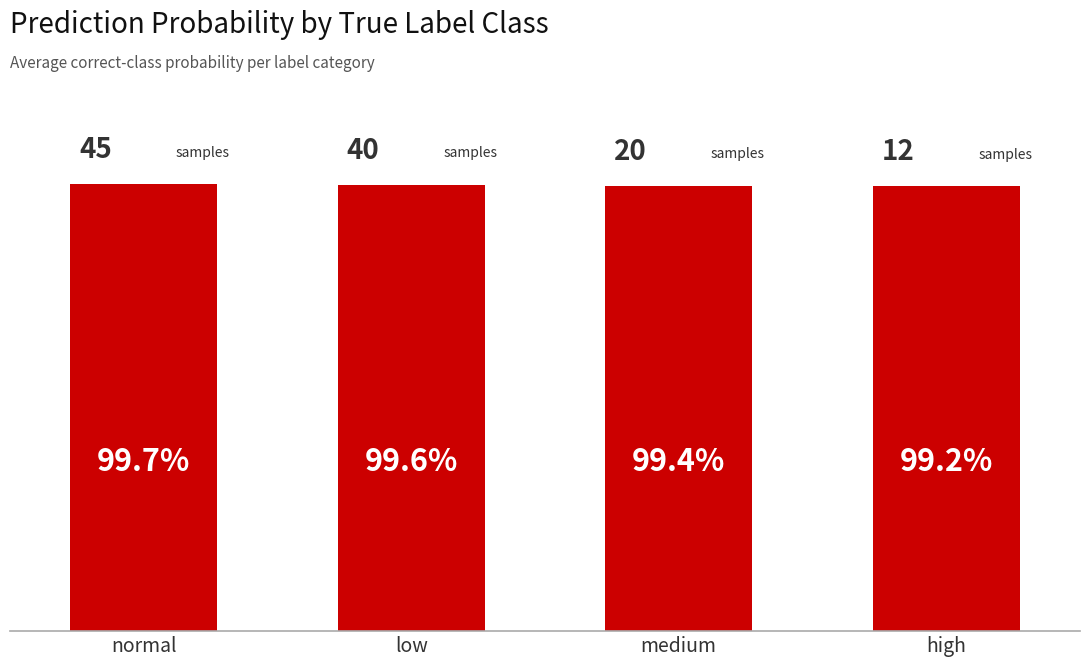

How many bars are there in total?

4